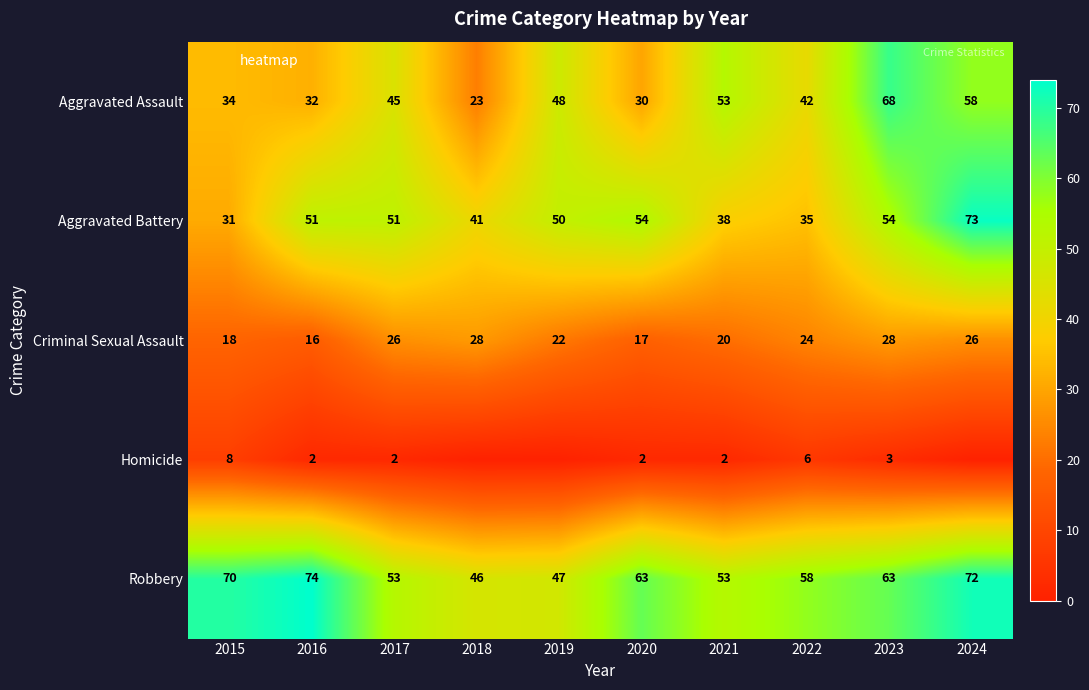

Which category has the lowest value in the Robbery series?

2018